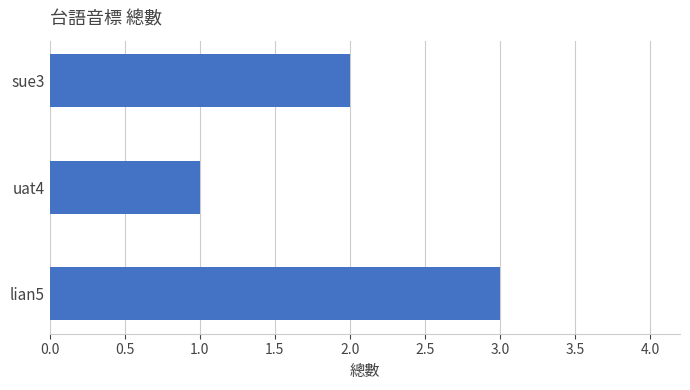

How many bars are there in total?

3